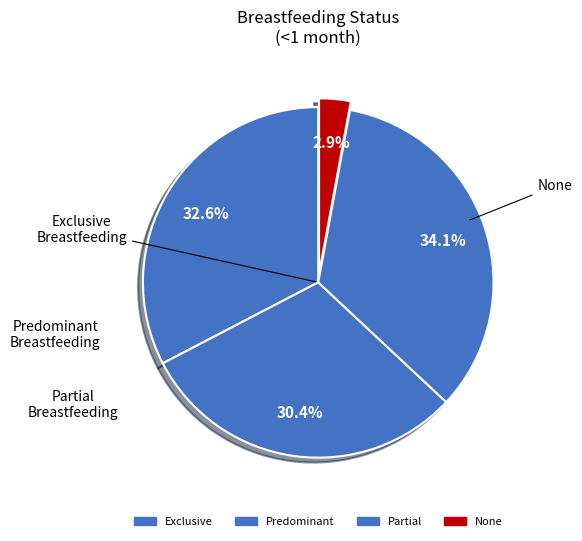

Count the number of slices in the pie.

4